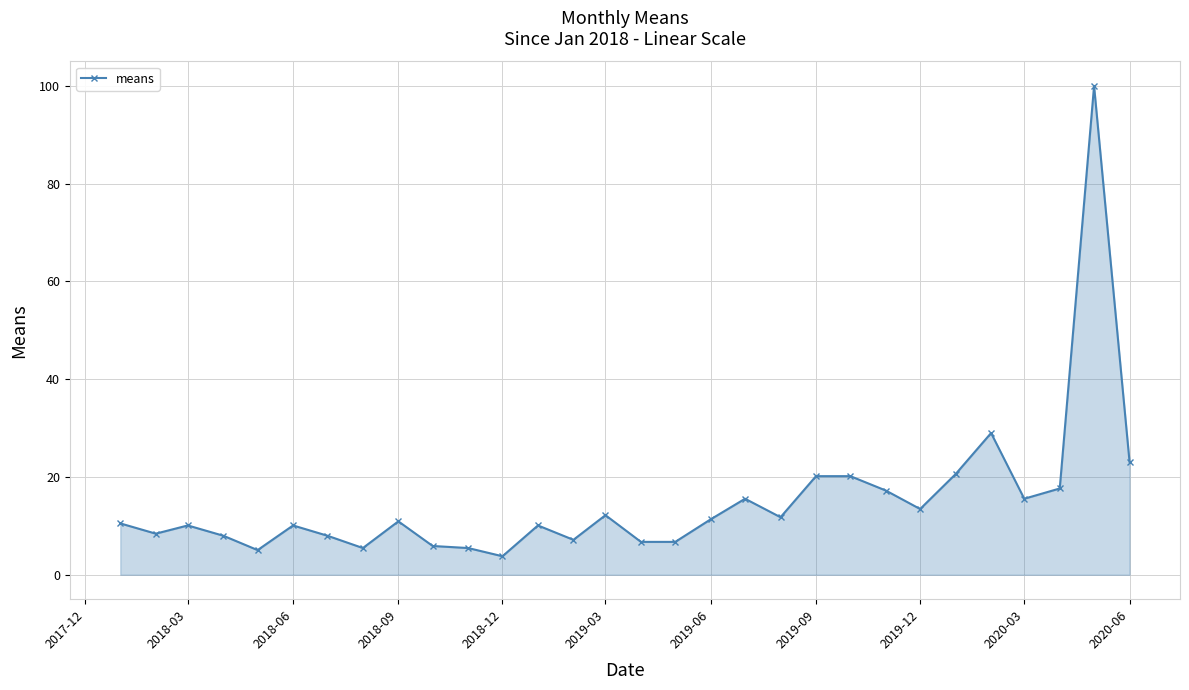

What is the difference between the maximum and second lowest values?

95.0